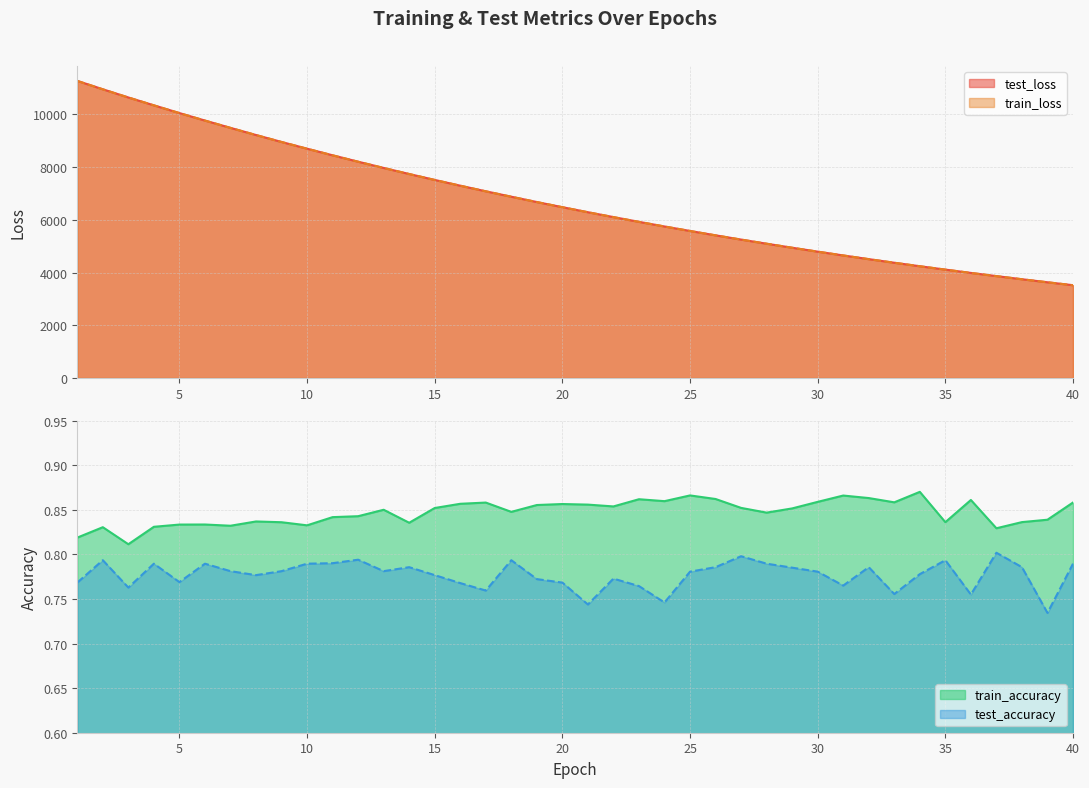

Read the train_accuracy value at 26.

0.9